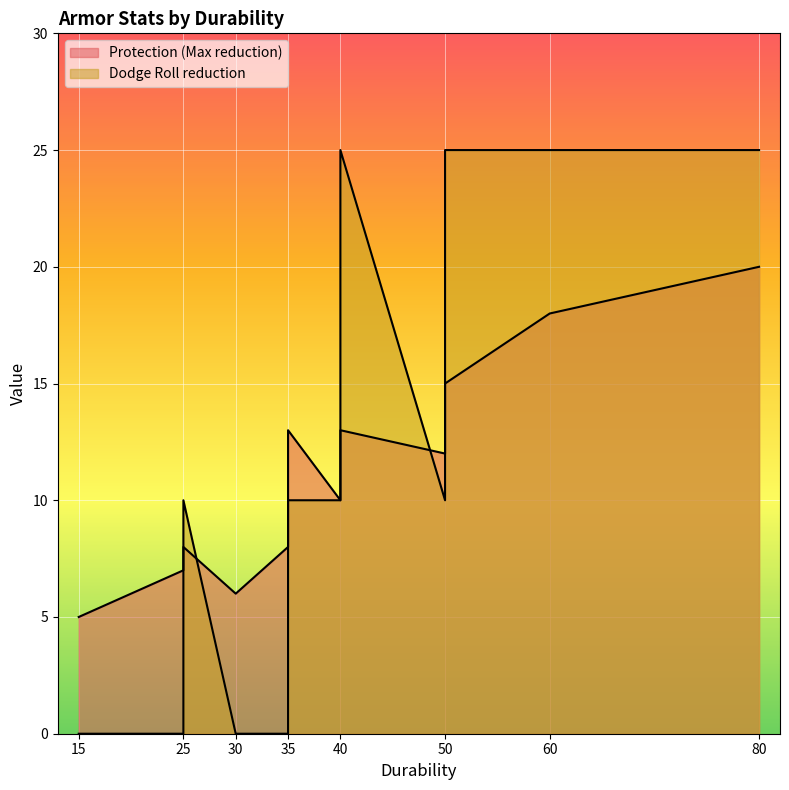

How many series are shown in this chart?

2